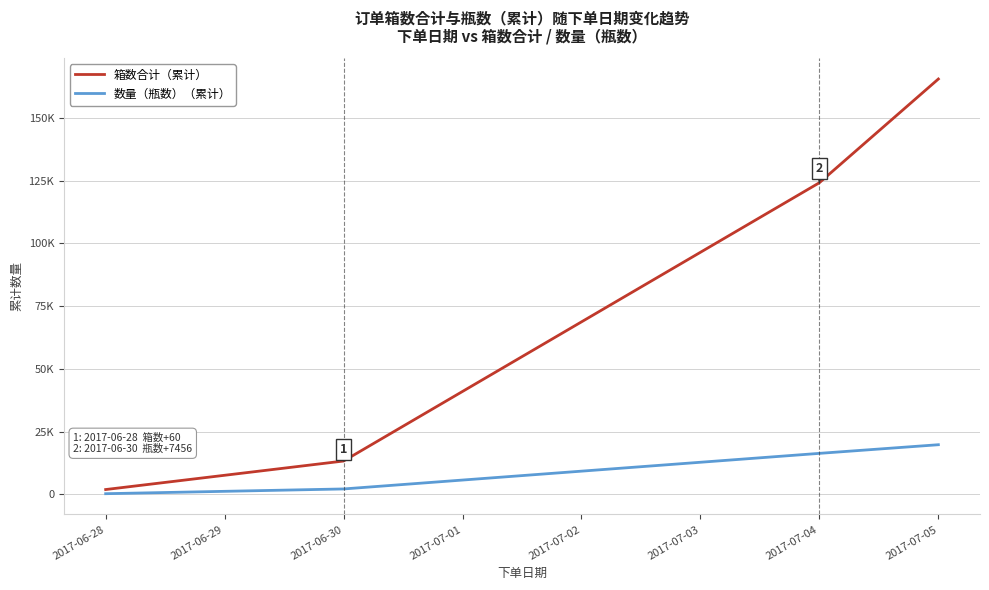

Rank the series by their maximum value, from lowest to highest.

数量（瓶数）（累计）, 箱数合计（累计）